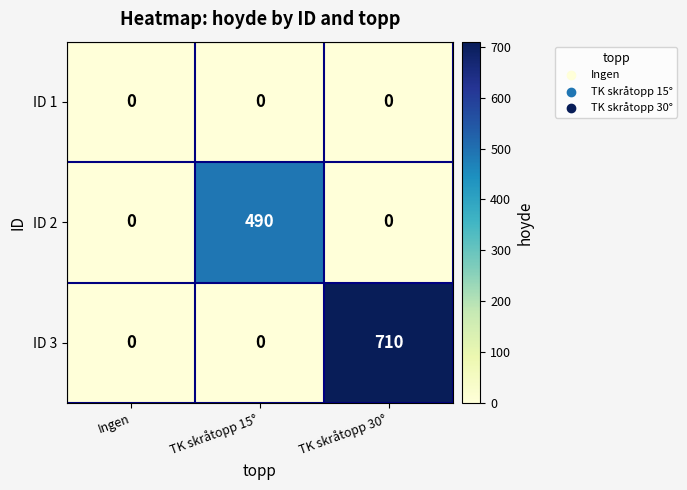

What is the sum of the ID 2 values at TK skråtopp 30° and TK skråtopp 15°?

490